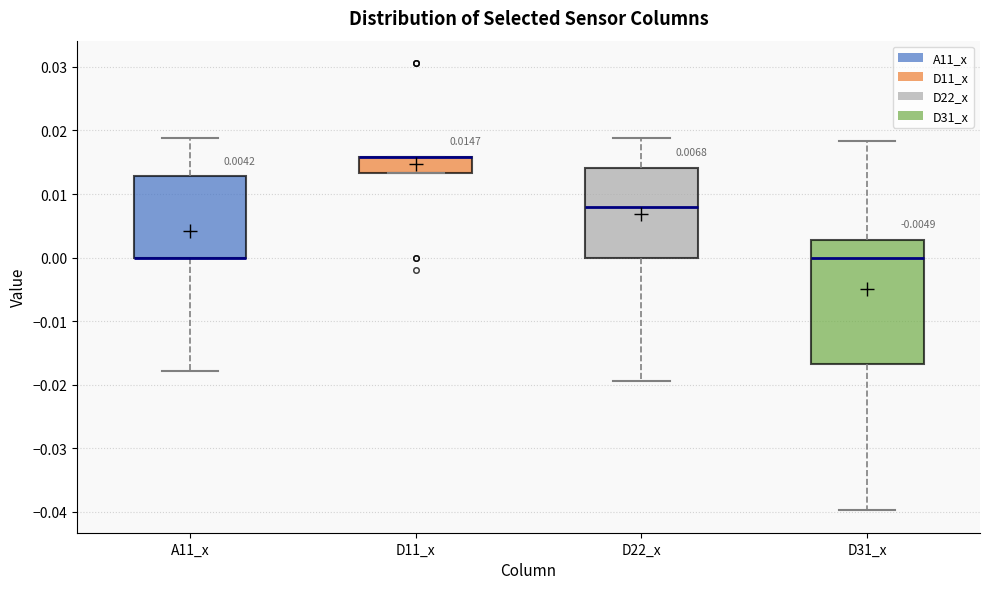

Which box is the tallest, from its lower edge to its upper edge?

D31_x